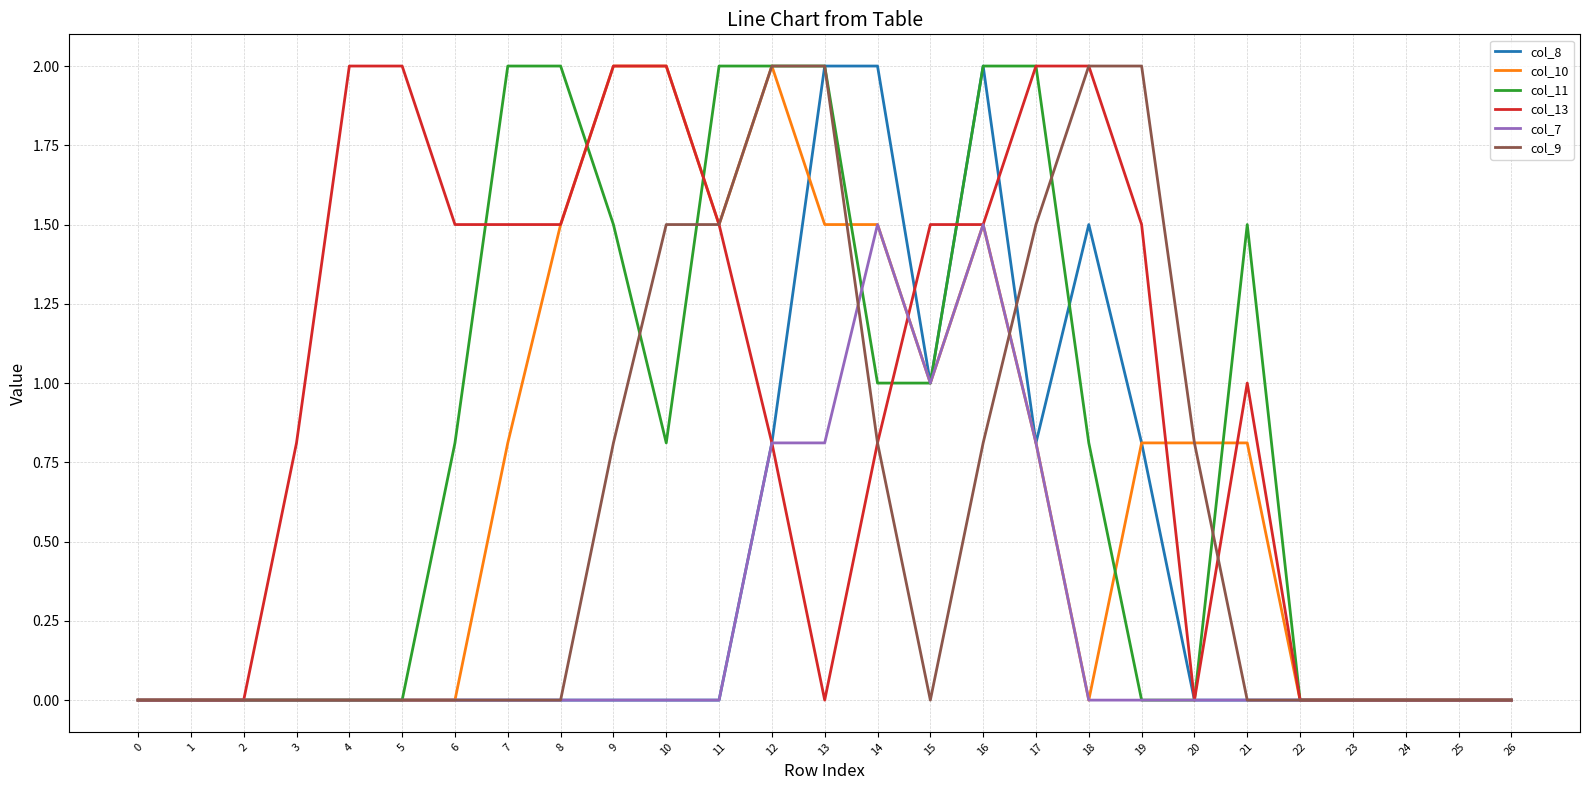

The value of col_13 at 21 is 0.3. True or false?

False